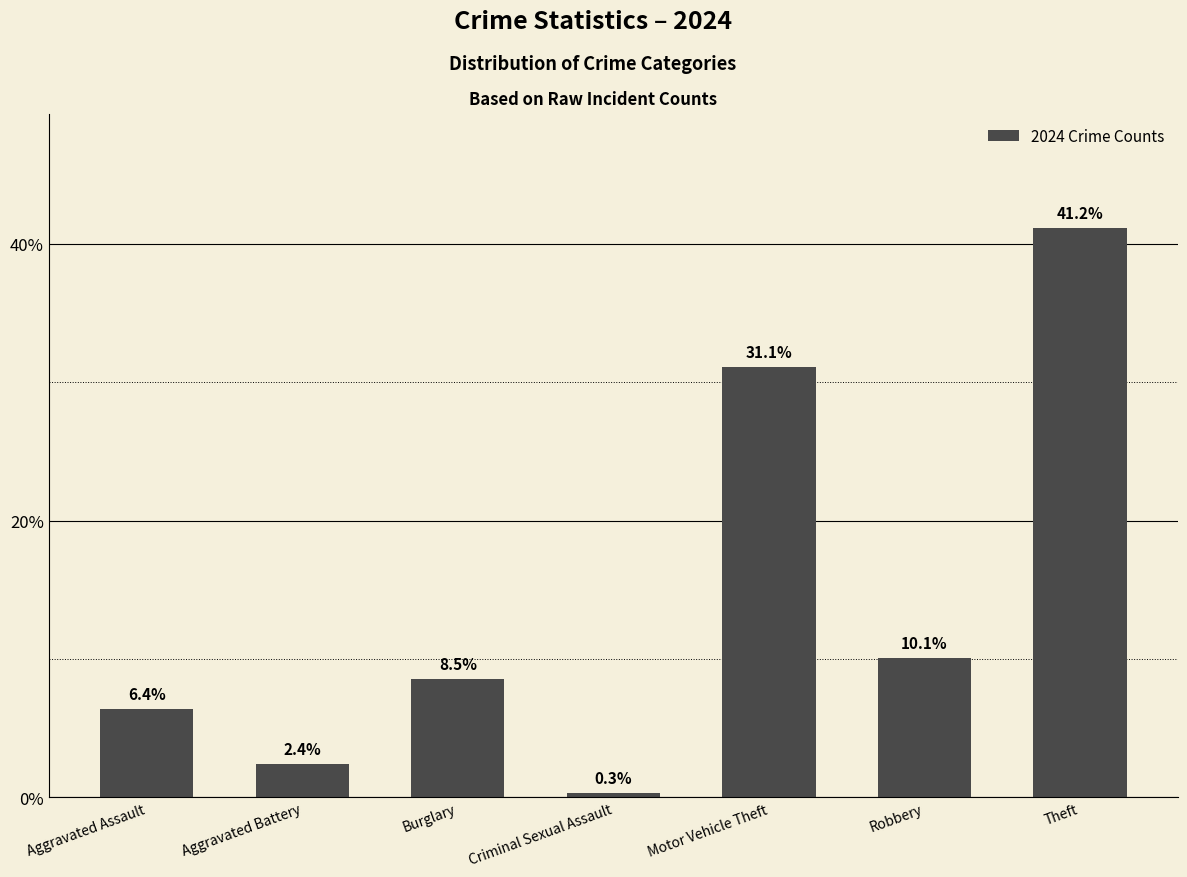

Does the chart contain any negative values?

No